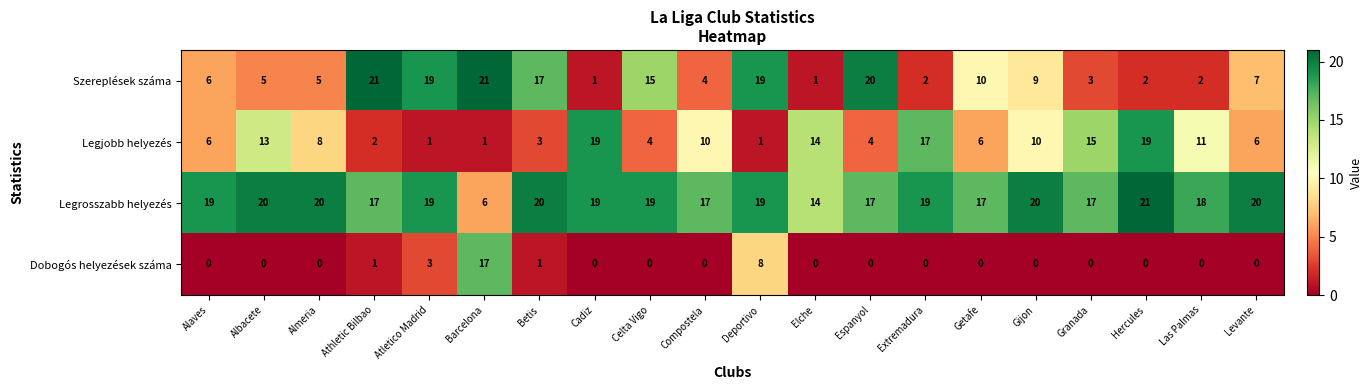

At how many categories does at least one series exceed 15?

19